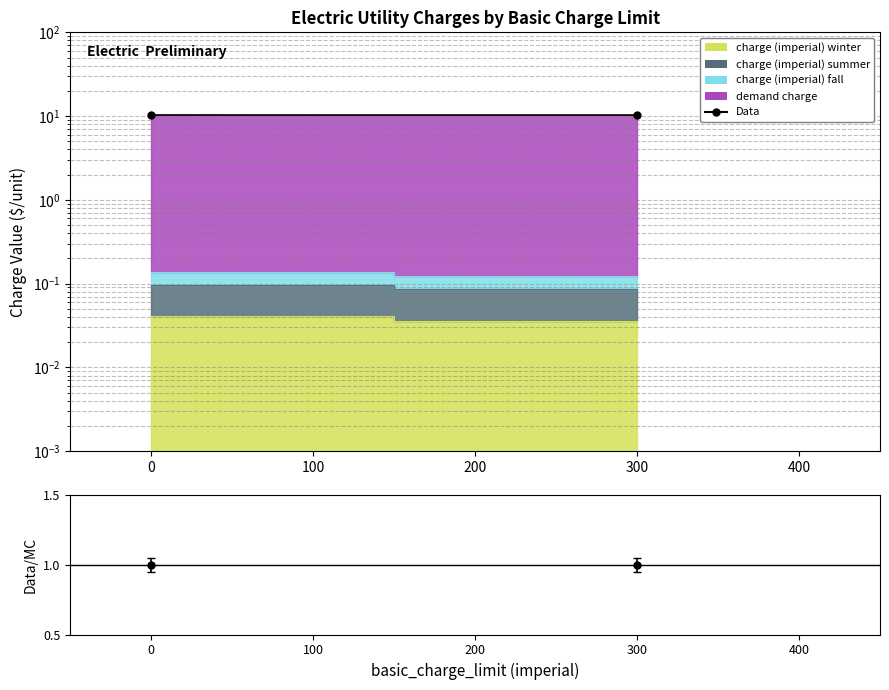

Reading left to right, transcribe all the data shown in this chart.

10.3	10.3